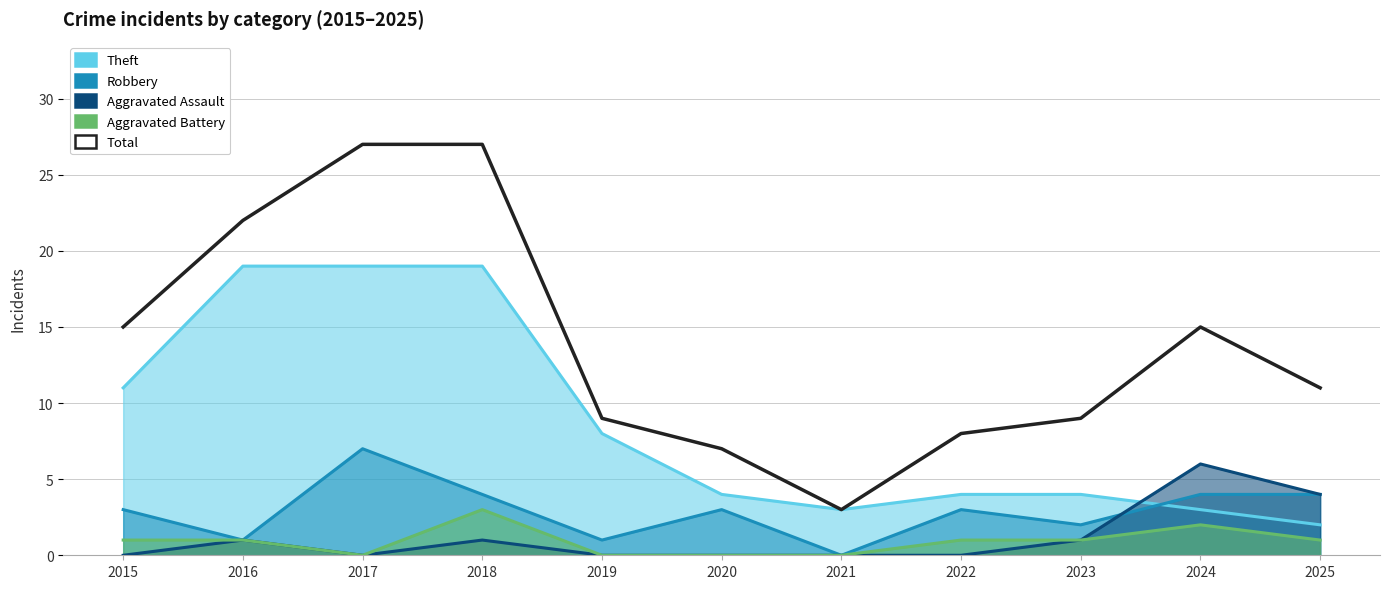

At how many categories does at least one series exceed 20?

3